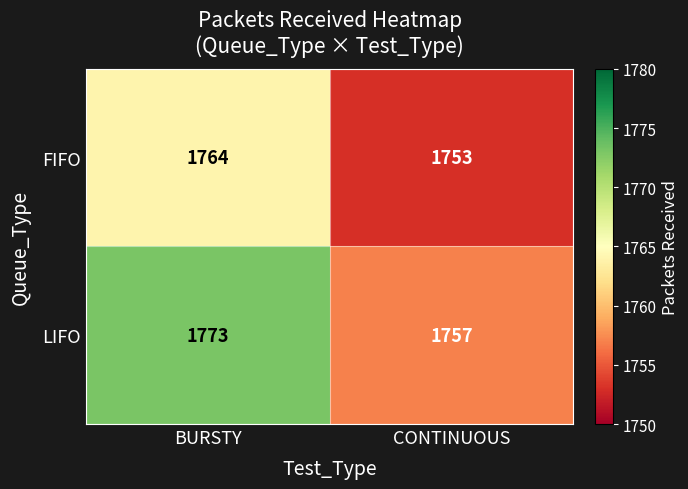

Read the FIFO value at BURSTY, to the nearest 10.

1760